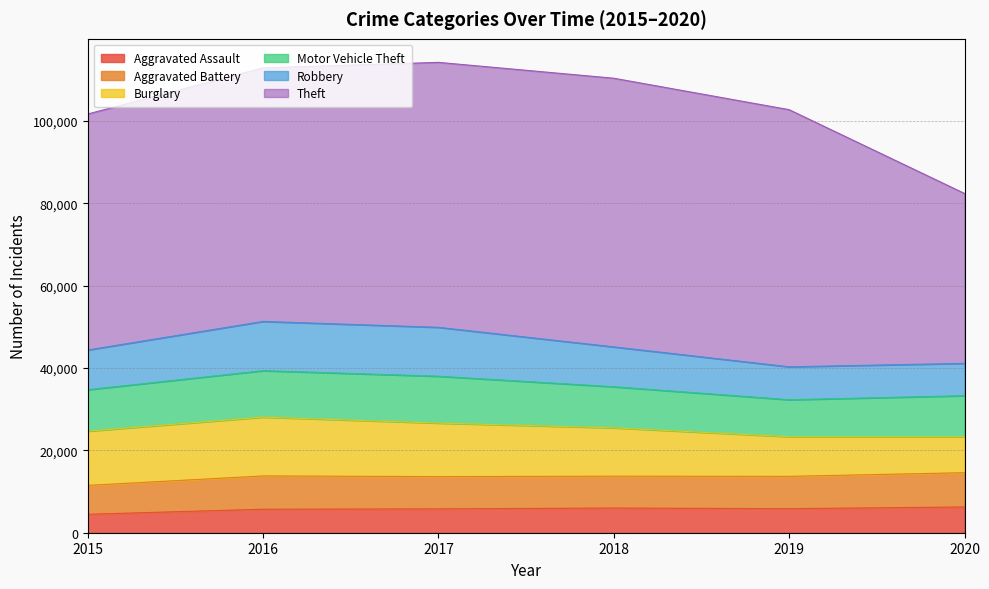

What is the sum of all Theft values?

352389